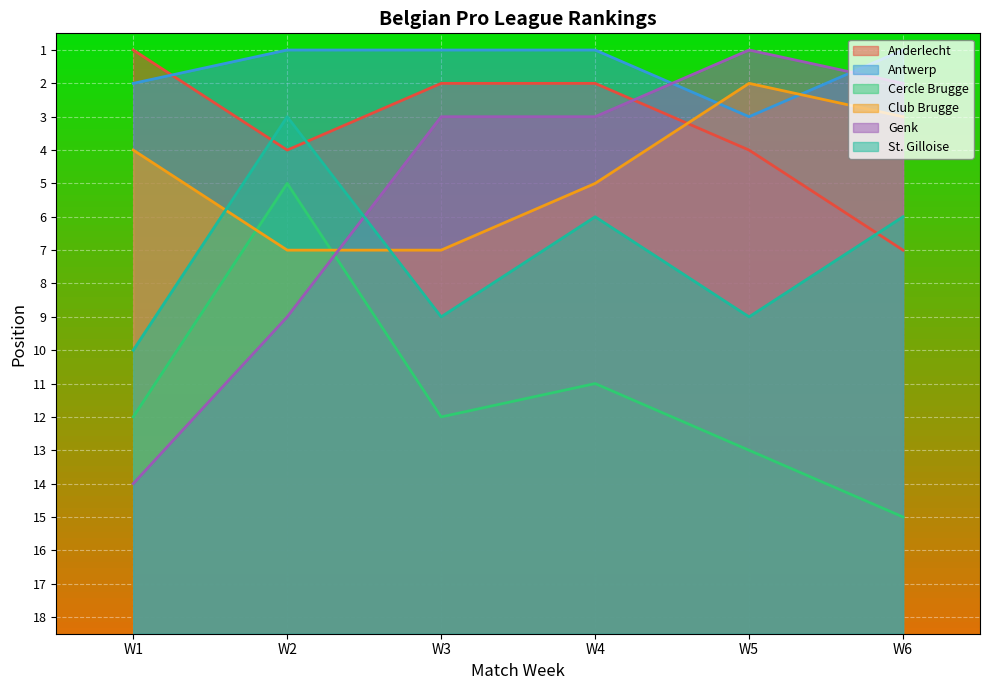

What is the difference between the Genk values at W5 and W3?

2